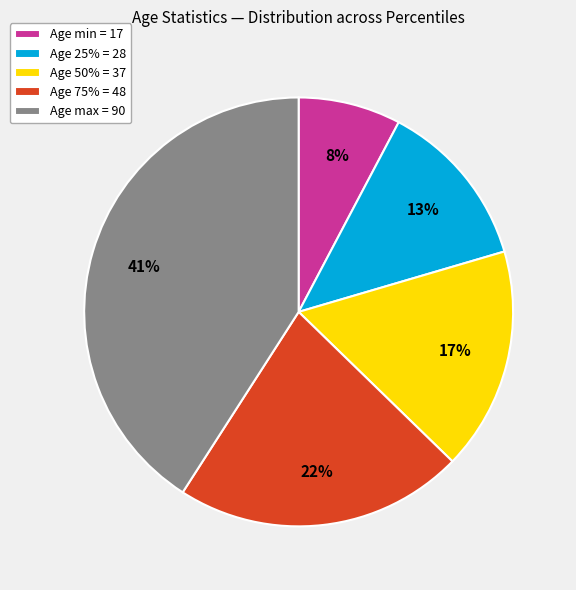

What is the ratio of the value at Age min = 17 to the value at Age 75% = 48?

0.4